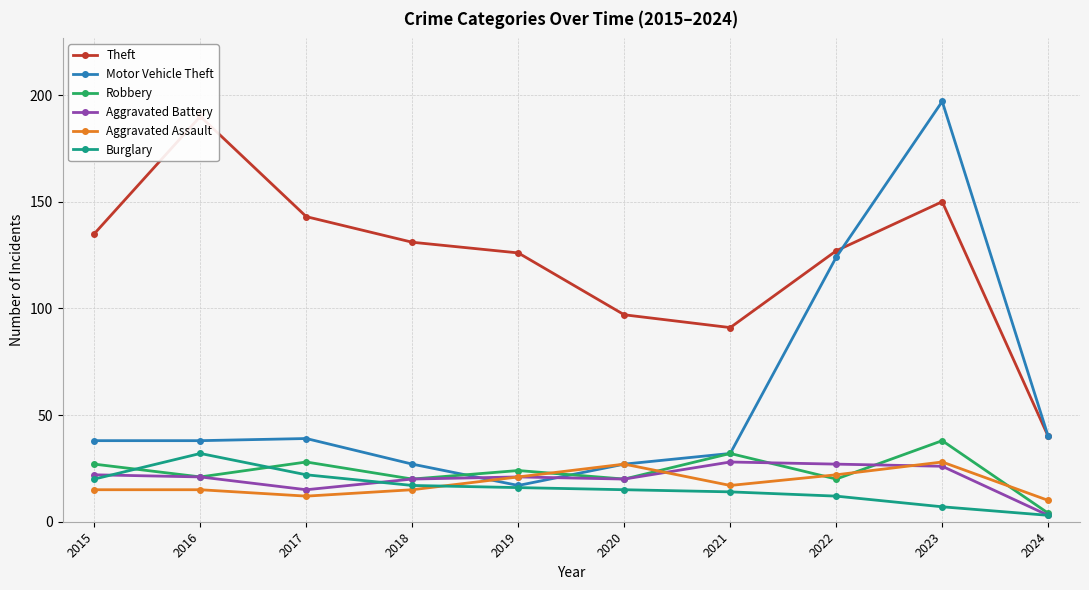

How many times do Motor Vehicle Theft and Aggravated Assault cross each other?

1